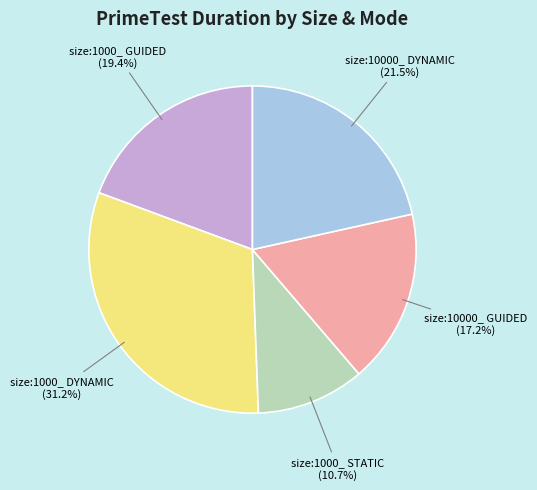

To the nearest percent, what is the combined percentage of size:1000_ GUIDED and size:1000_ STATIC?

30%